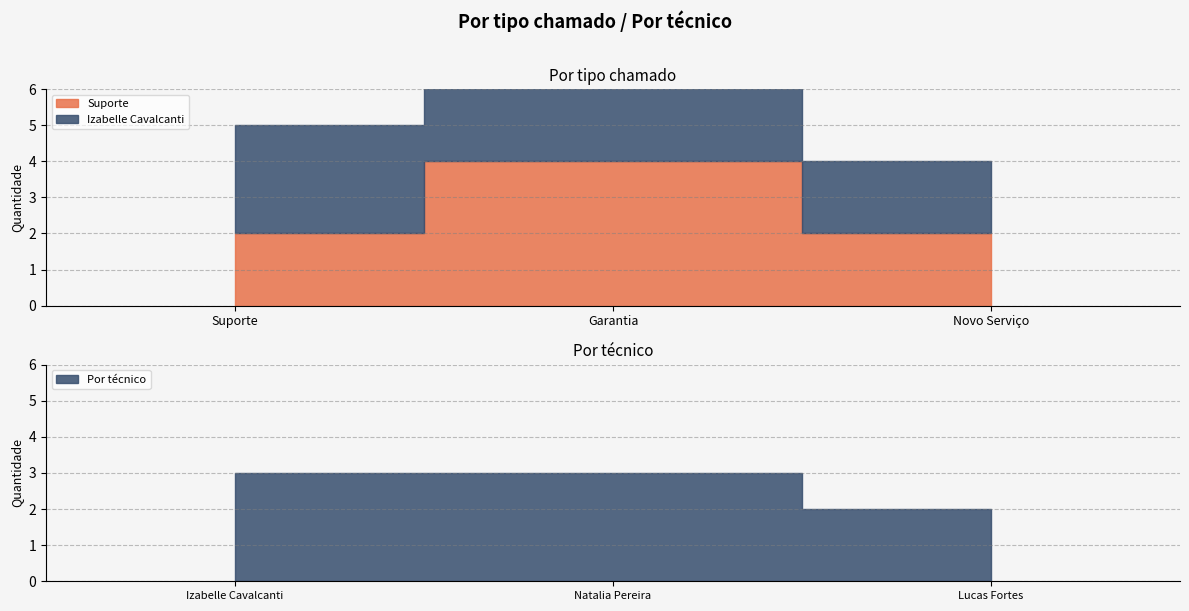

Reading left to right, what are all the values shown in this chart?

Suporte: Suporte=2	Garantia=4	Novo Serviço=2
Izabelle Cavalcanti: Suporte=3	Garantia=3	Novo Serviço=2